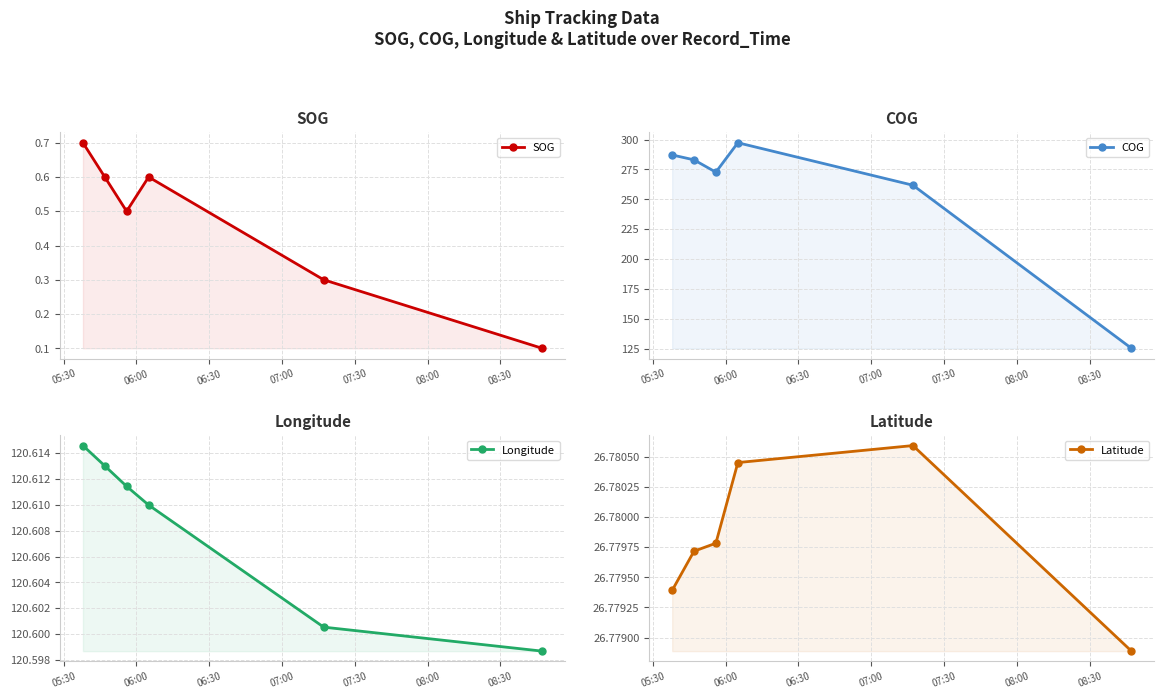

At how many categories does at least one series exceed 253?

5